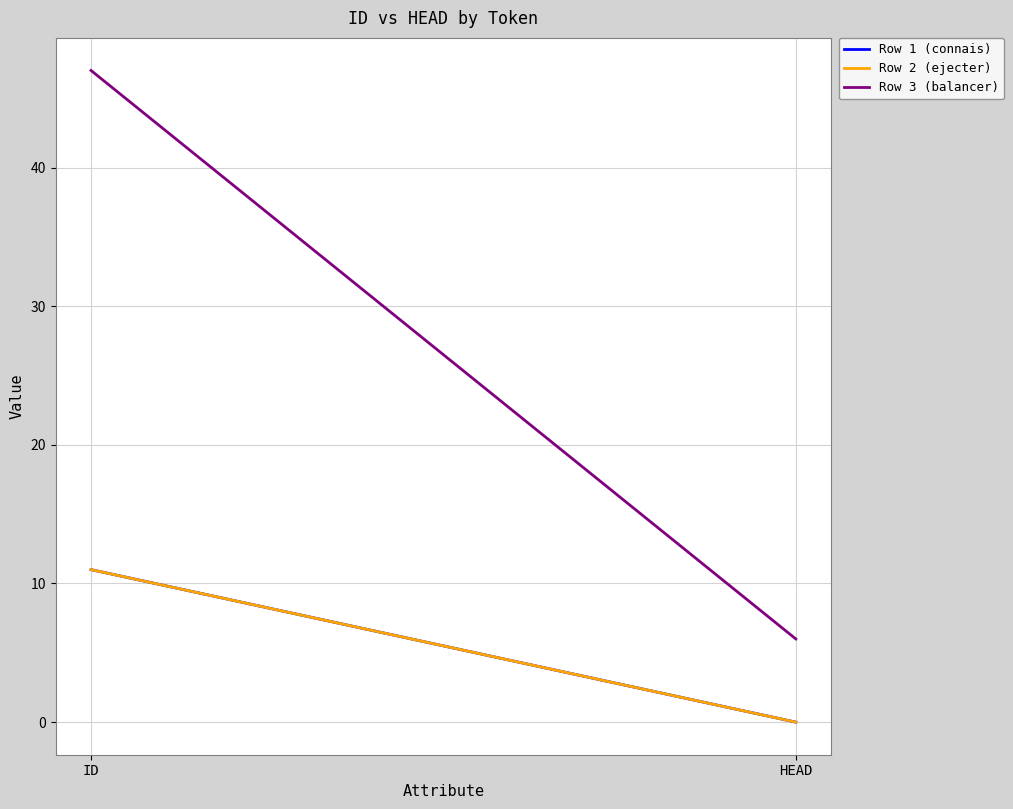

What is the difference between the Row 3 (balancer) values at ID and HEAD?

41